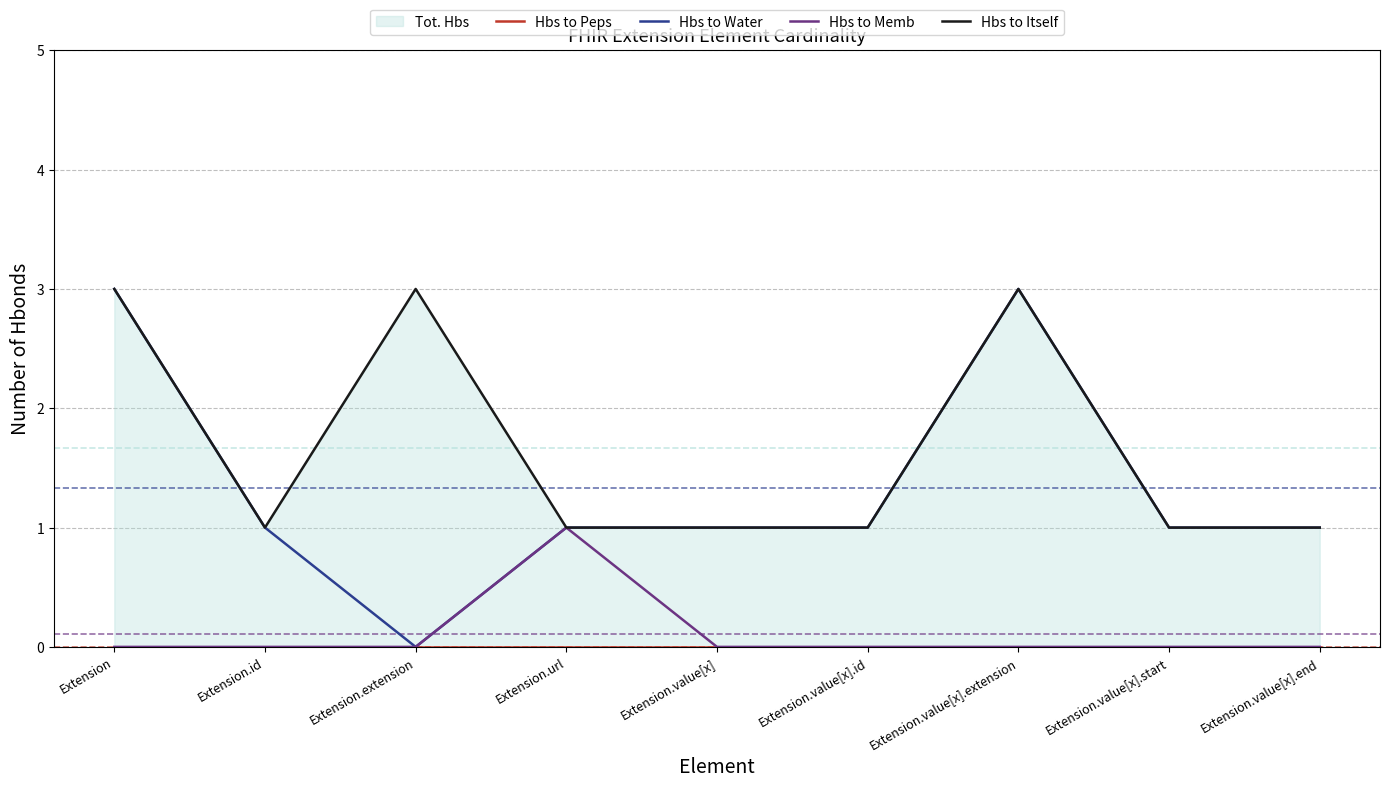

Which has a higher value, Extension.url or Extension.value[x]?

Extension.url